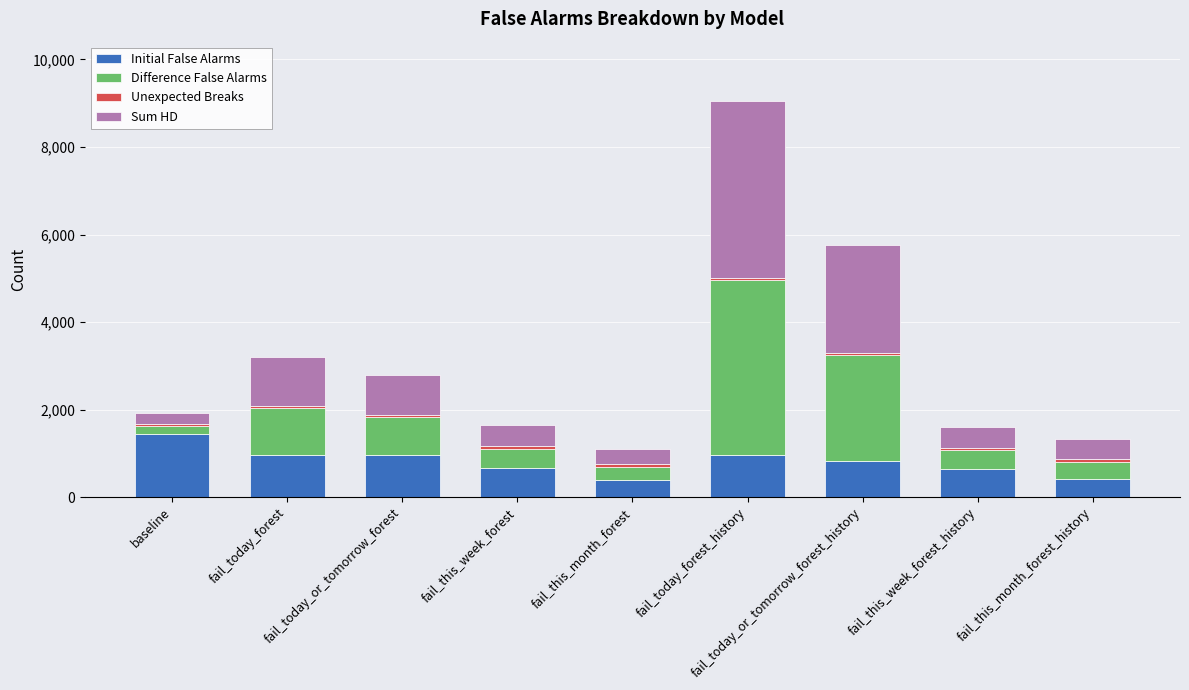

What is the difference between the maximum and minimum values in the Initial False Alarms series?

1038